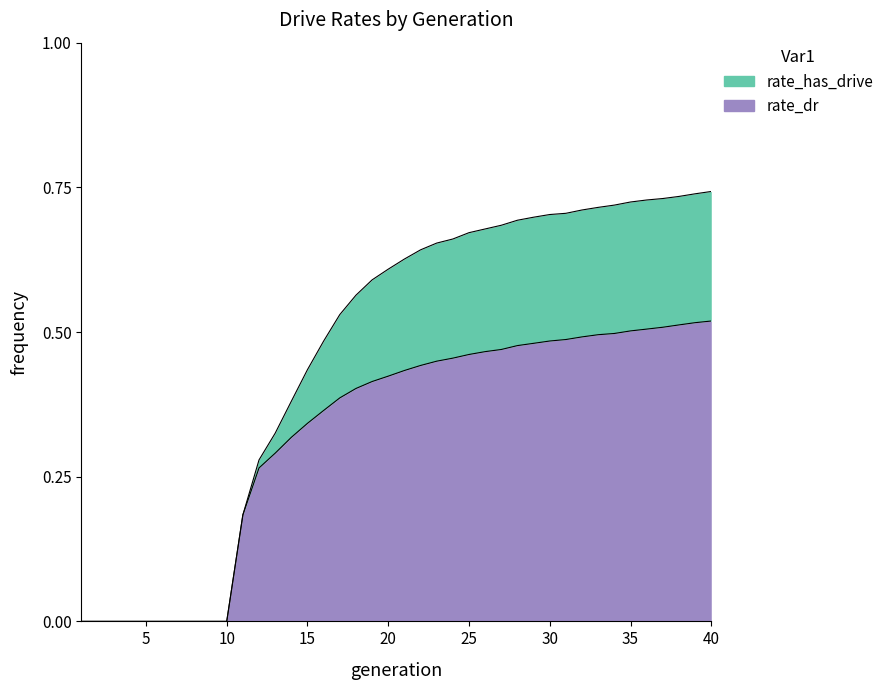

What value does the rate_dr series have at 13?

0.3